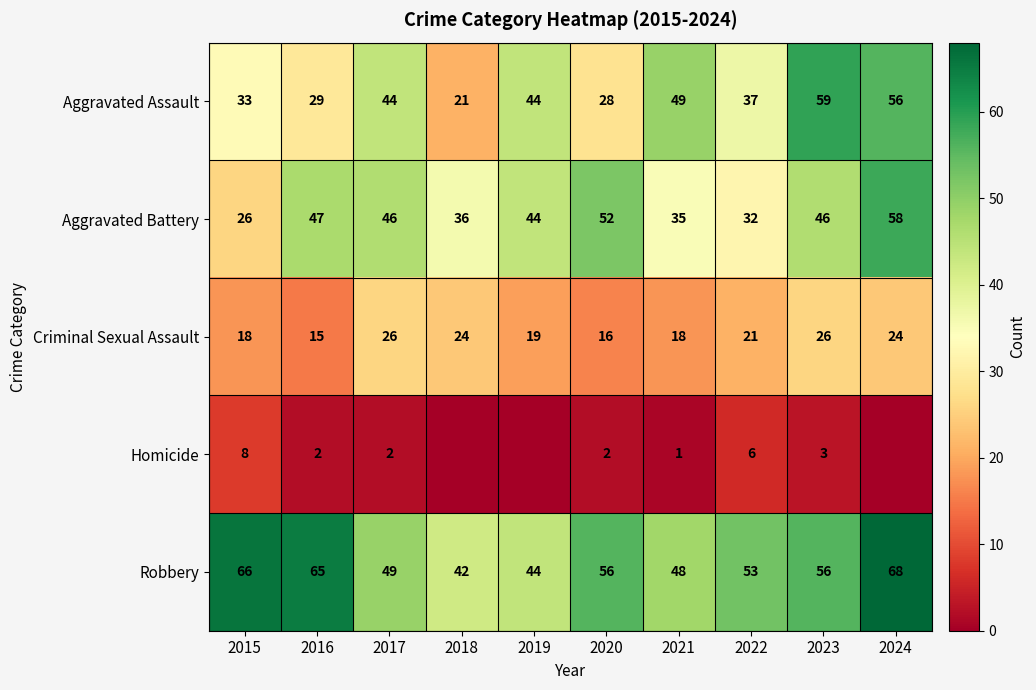

What is the average value of the Robbery series?

55